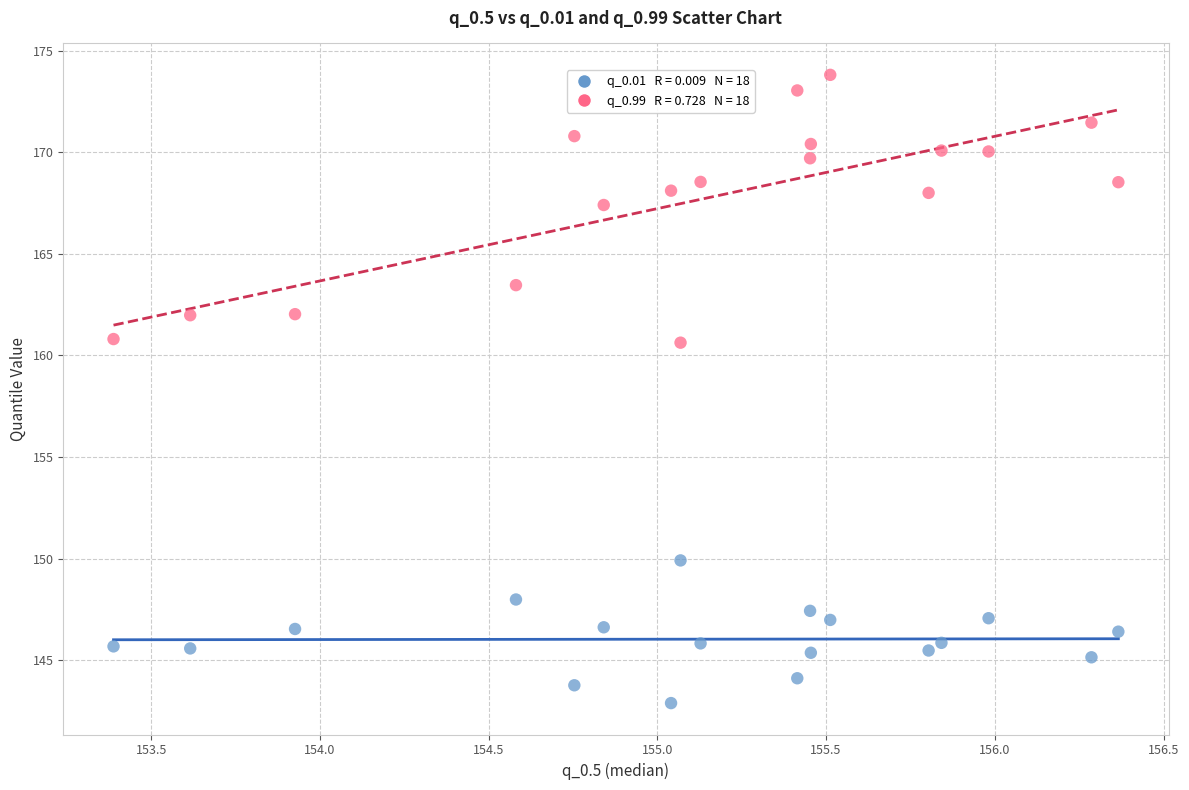

Across all data points, what is the range of X values (max minus min)?

3.0